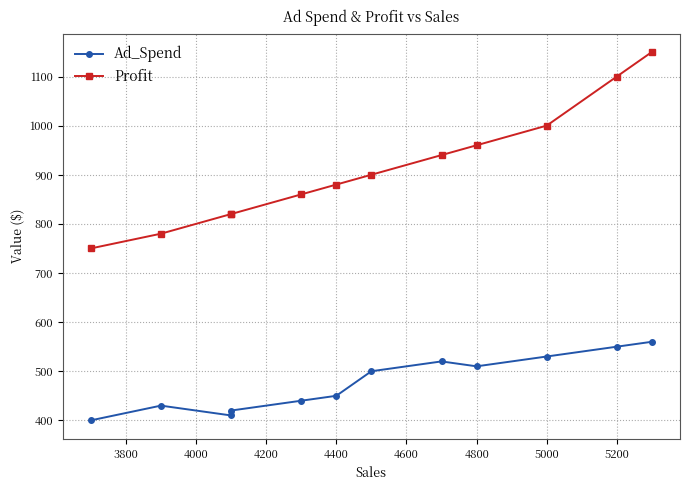

Reading left to right, list all the values displayed in this chart.

Ad_Spend: 400	430	410	420	440	450	500	520	510	530	550	560
Profit: 750	780	820	820	860	880	900	940	960	1000	1100	1150